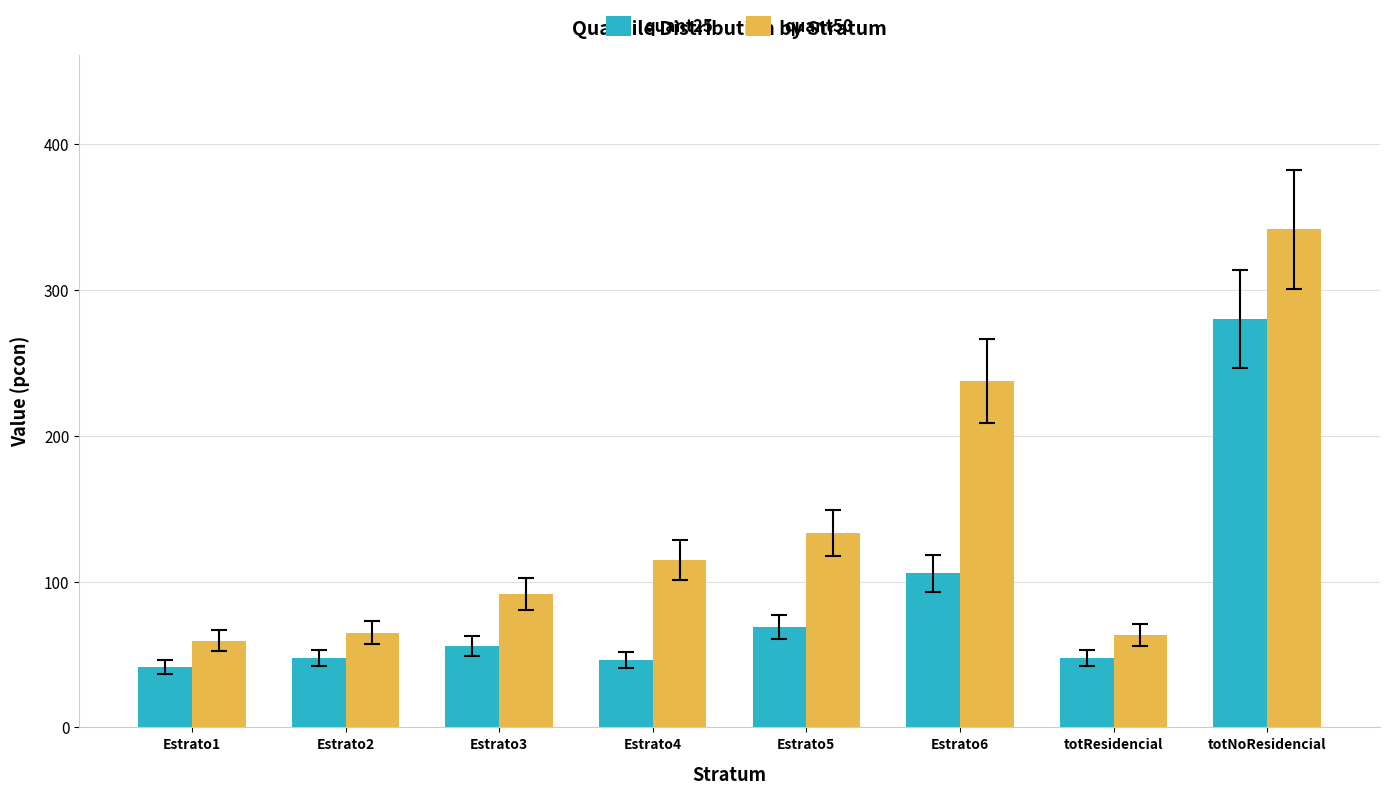

Which series changed the most between Estrato4 and Estrato6?

quant50